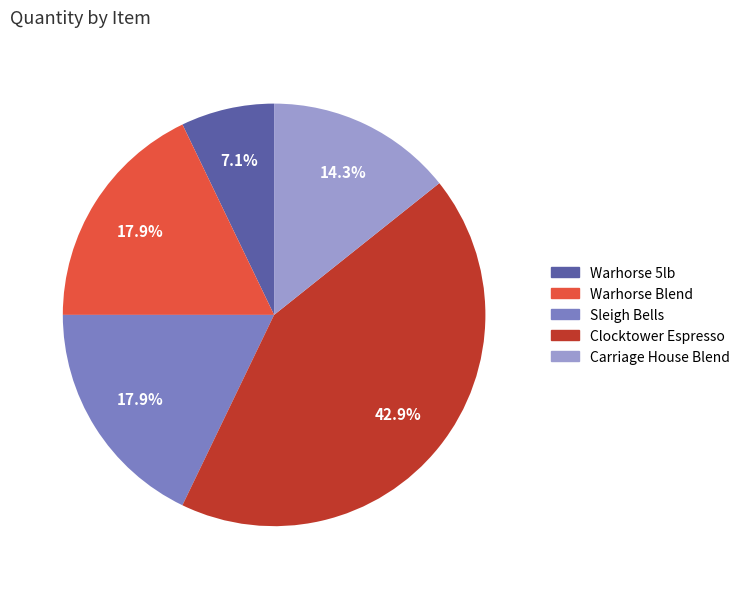

How many slices are in this pie chart?

5